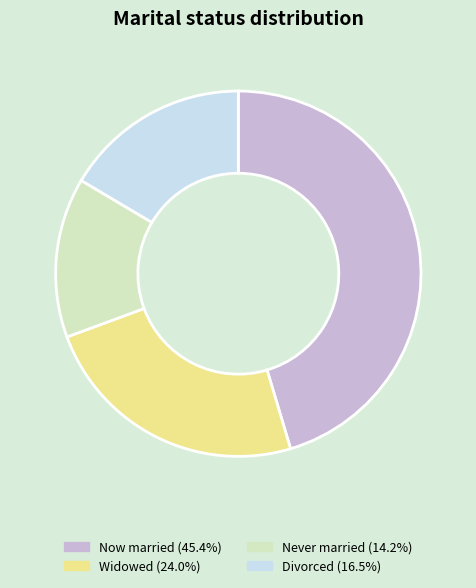

Does any single category account for the majority?

No